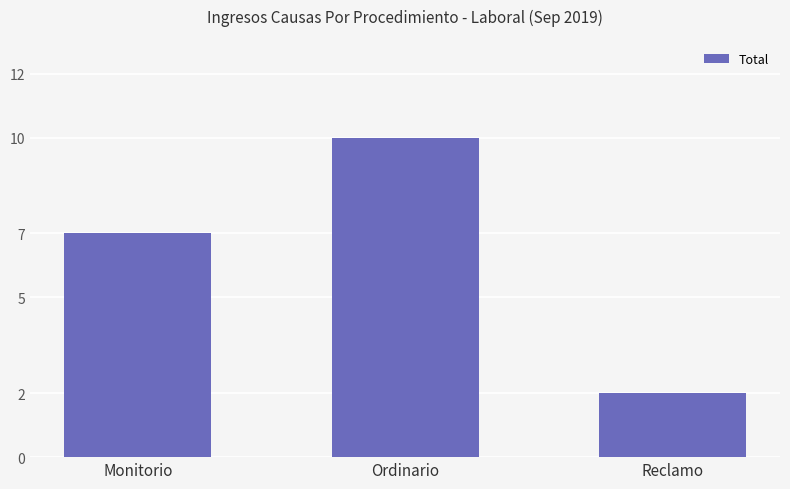

How many distinct data groups are displayed?

1